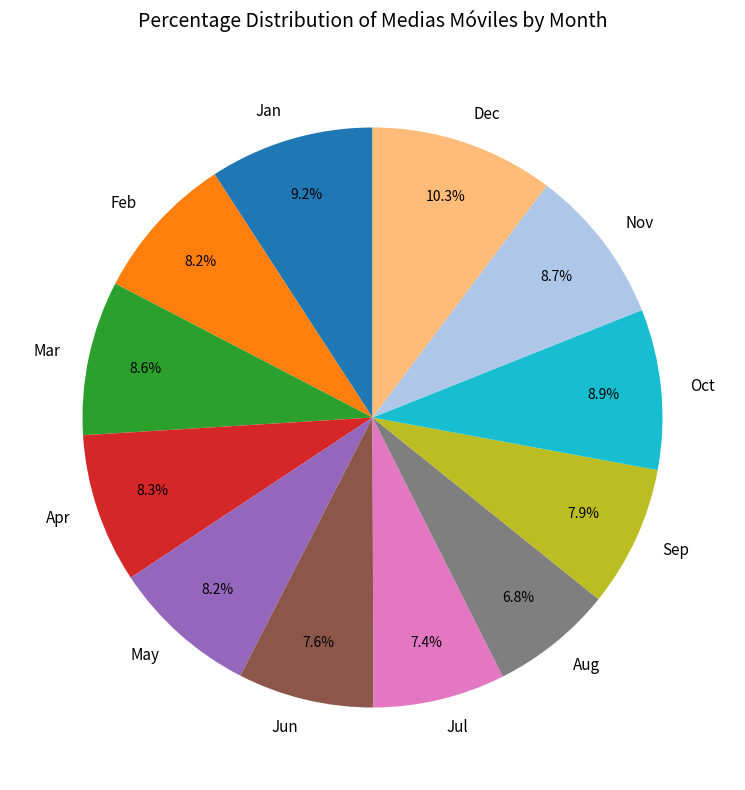

Which slice is the largest?

Dec